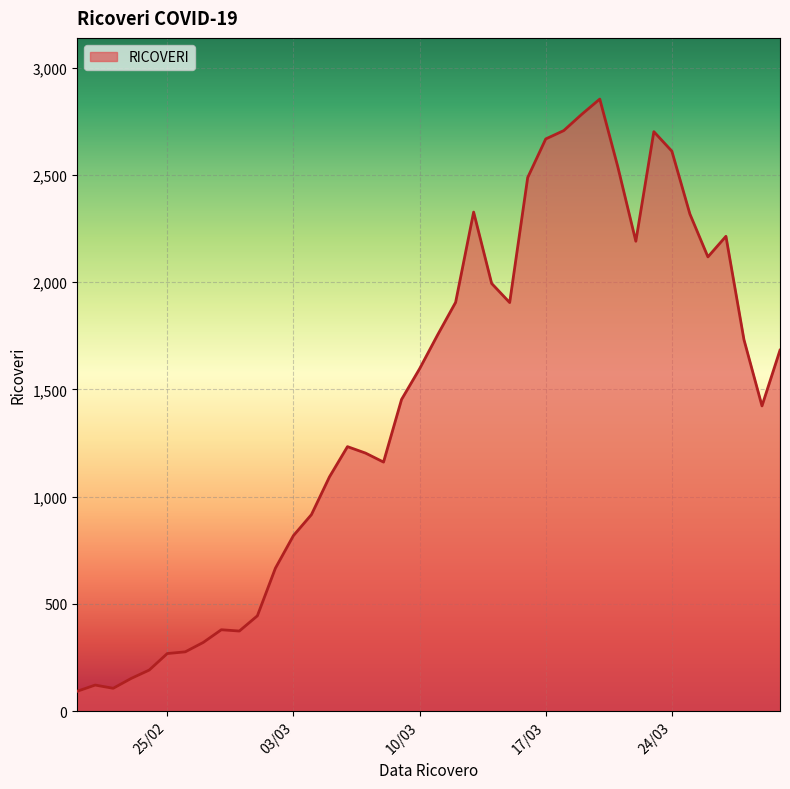

What is the minimum value shown in the chart?

92